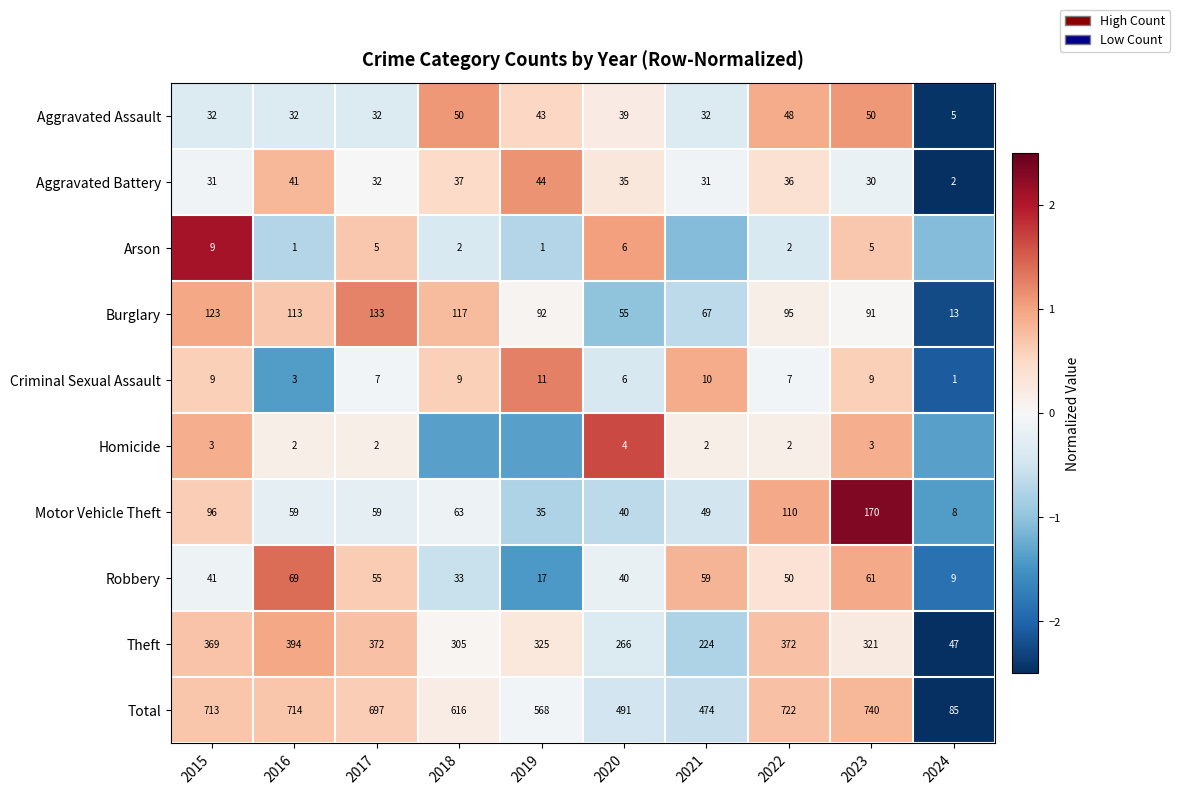

Is the value of Burglary at 2016 greater than the value of Homicide at 2017?

Yes